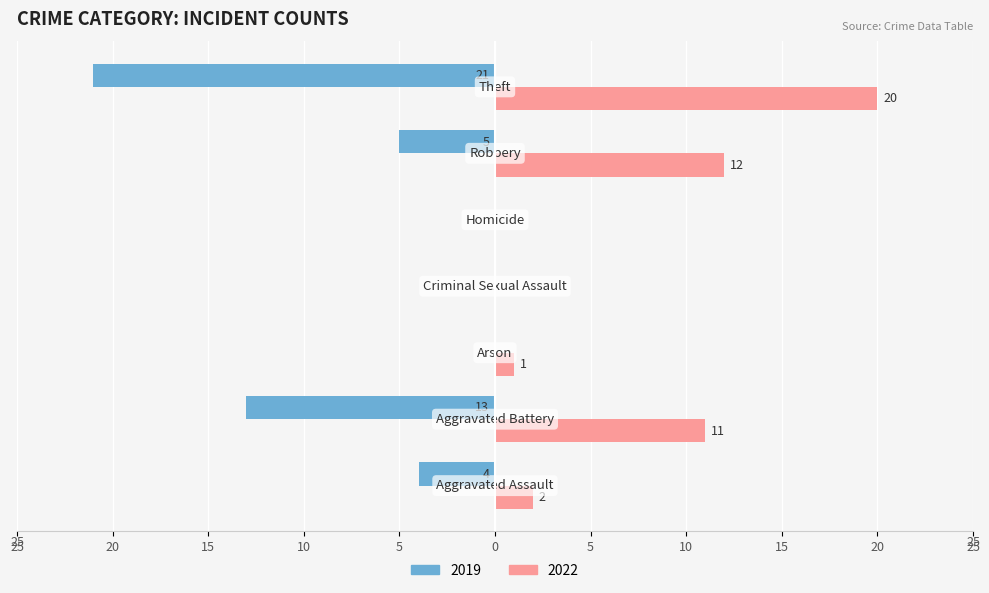

At how many categories does at least one series exceed 9?

3